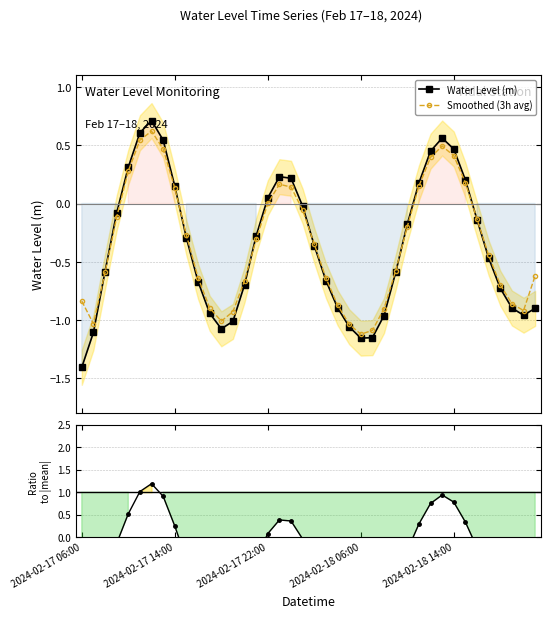

How many interior local peaks does the Smoothed (3h avg) series have?

3